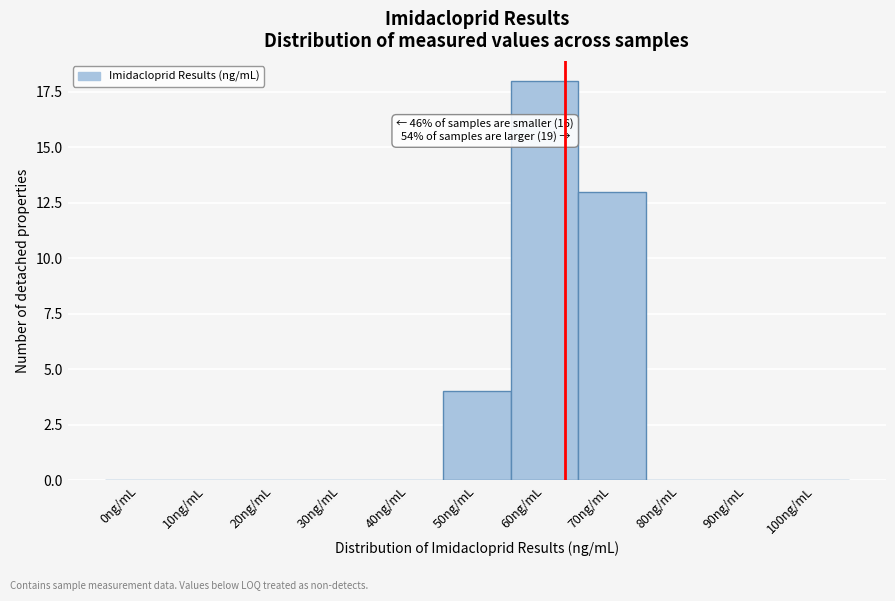

Reading left to right, extract all data points from this chart.

0ng/mL=0	10ng/mL=0	20ng/mL=0	30ng/mL=0	40ng/mL=0	50ng/mL=4	60ng/mL=18	70ng/mL=13	80ng/mL=0	90ng/mL=0	100ng/mL=0